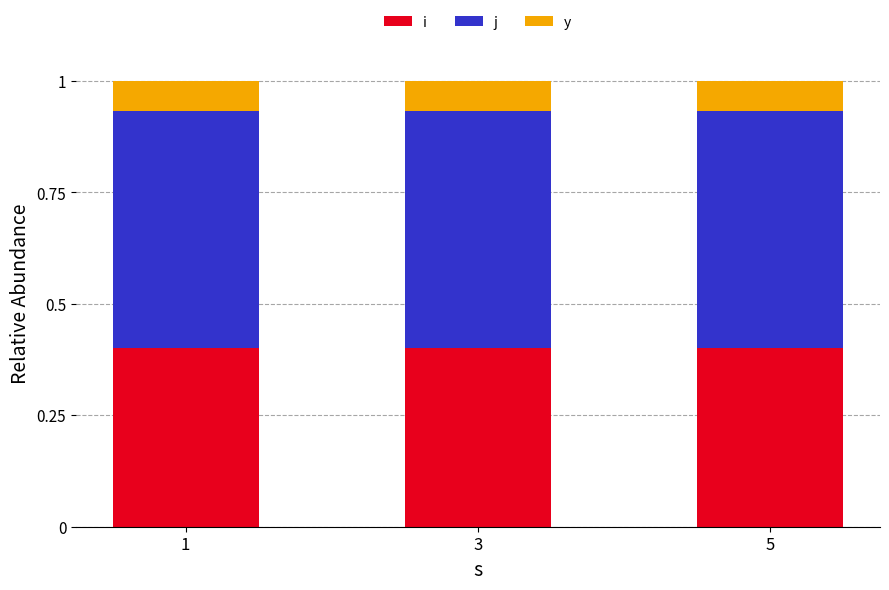

The value of i at 5 is 0.2. True or false?

False